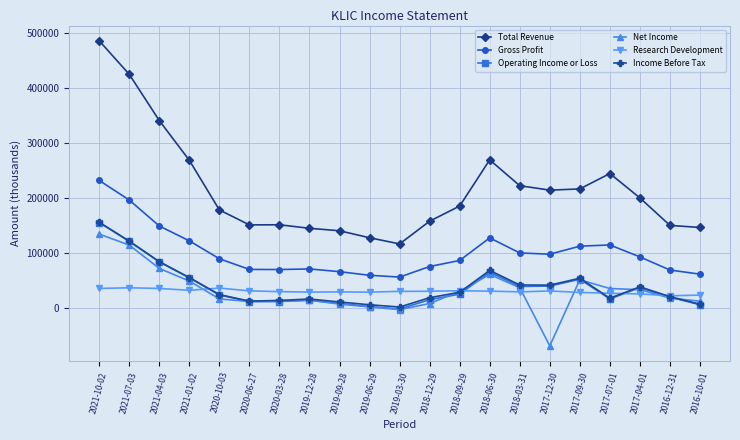

At how many categories does at least one series exceed 406308?

2